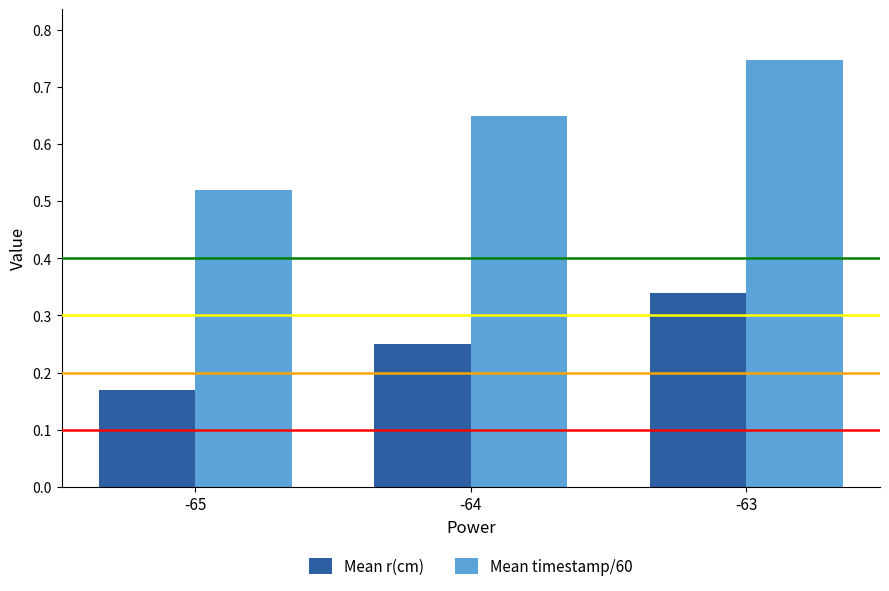

Where is Mean r(cm) nearest to the value 0?

-65